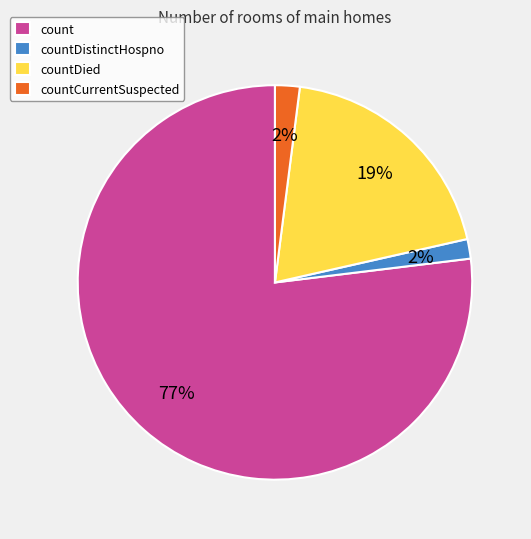

Do count and countDied together represent more than half of the pie?

Yes